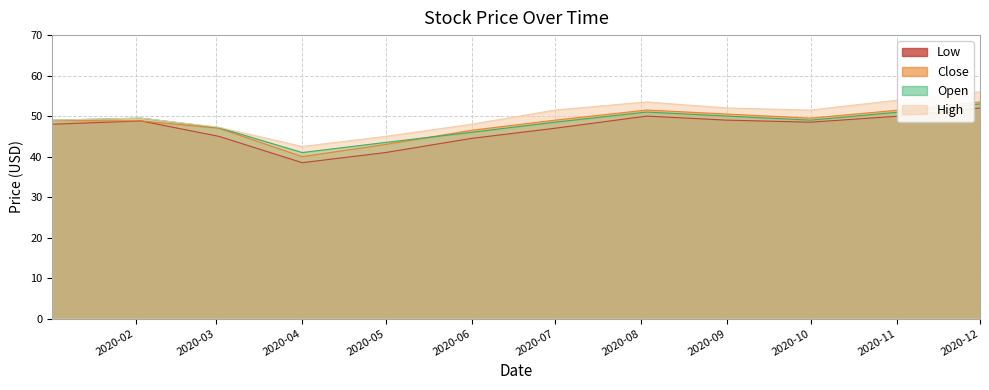

True or false: Low has more than 0 points higher than both neighbors.

True